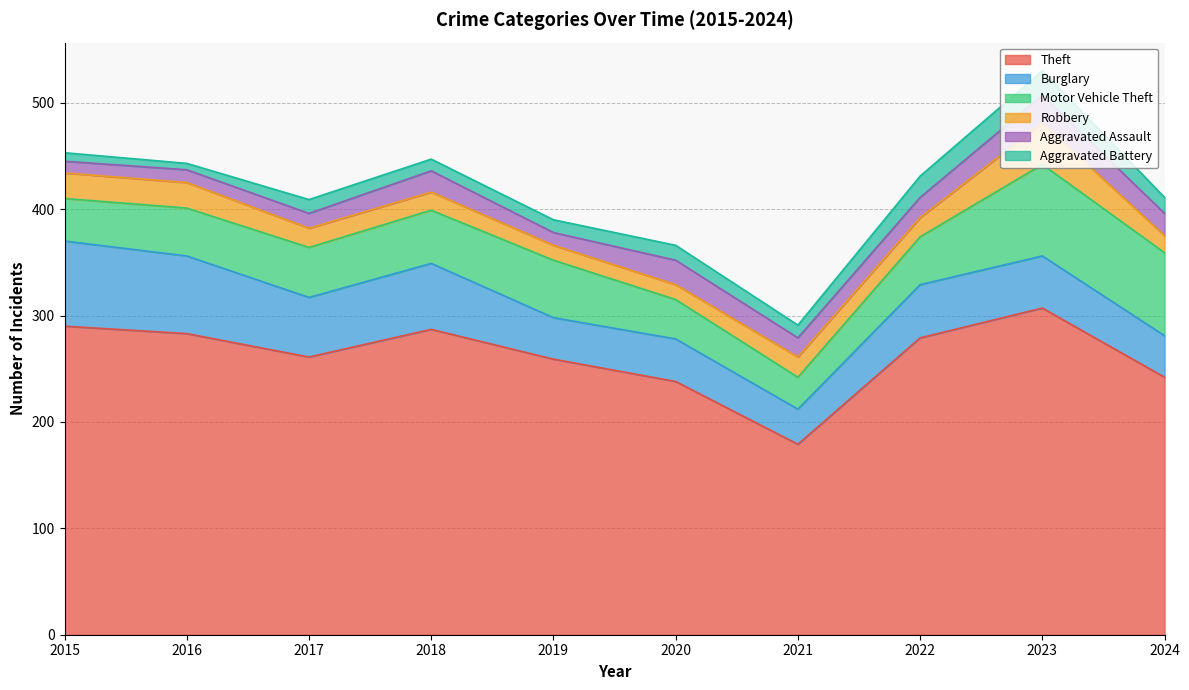

How many interior local valleys does the Motor Vehicle Theft series have?

1